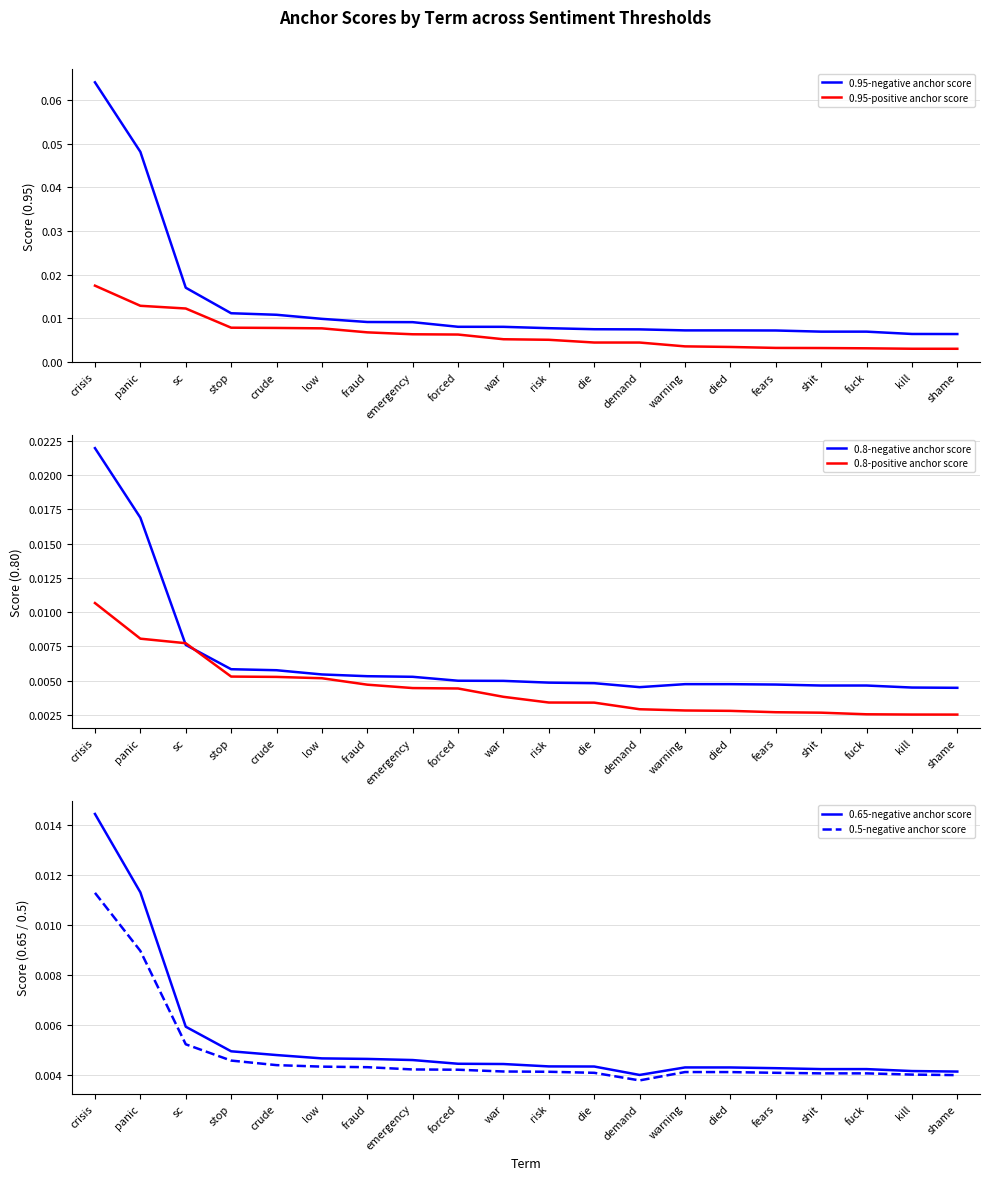

What position from the left is stop?

4